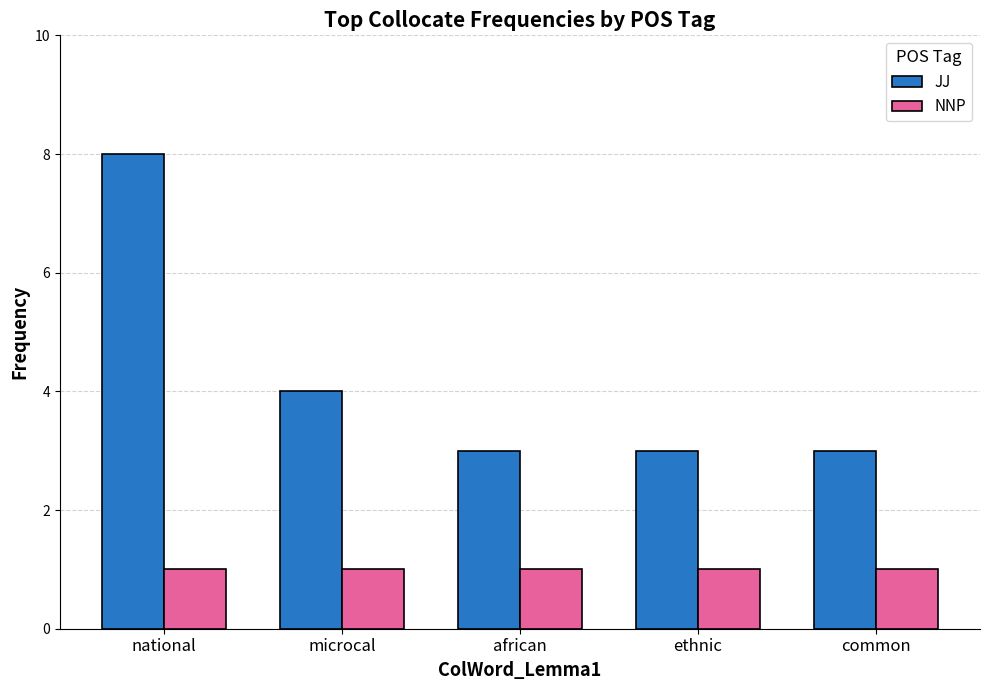

What value does the JJ series have at common?

3